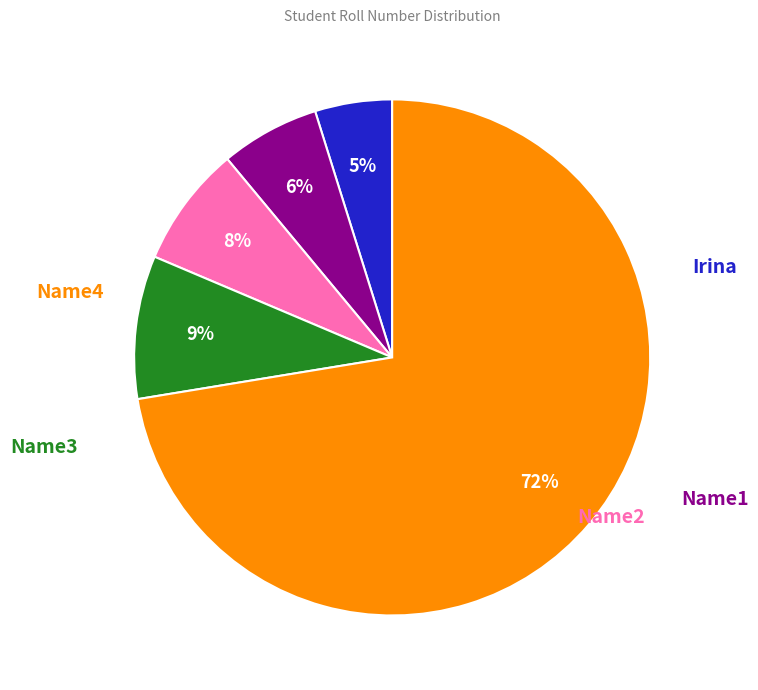

To the nearest percent, what is the average slice percentage?

20%